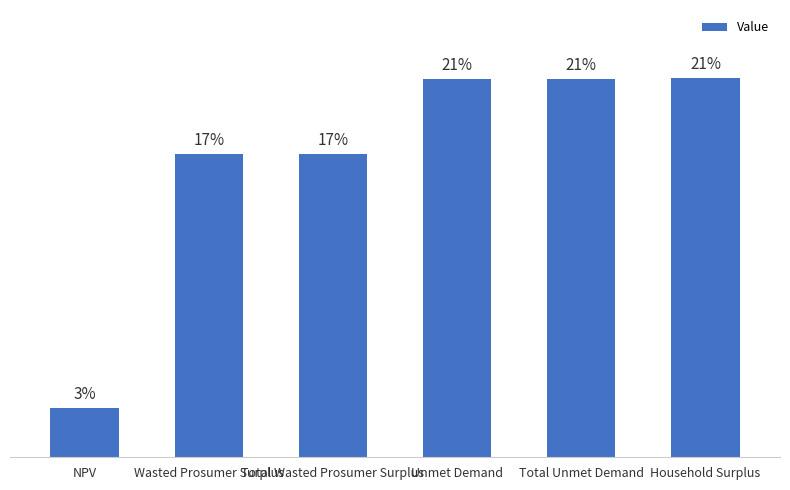

Does the chart contain any negative values?

No